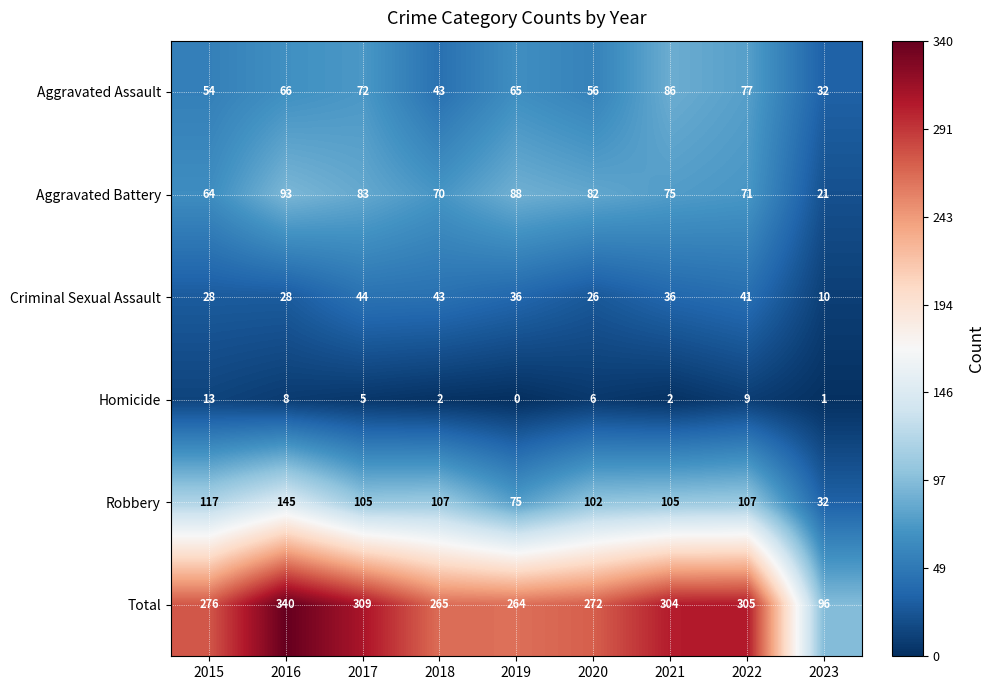

What is the sum of the Criminal Sexual Assault values at 2017 and 2022?

85